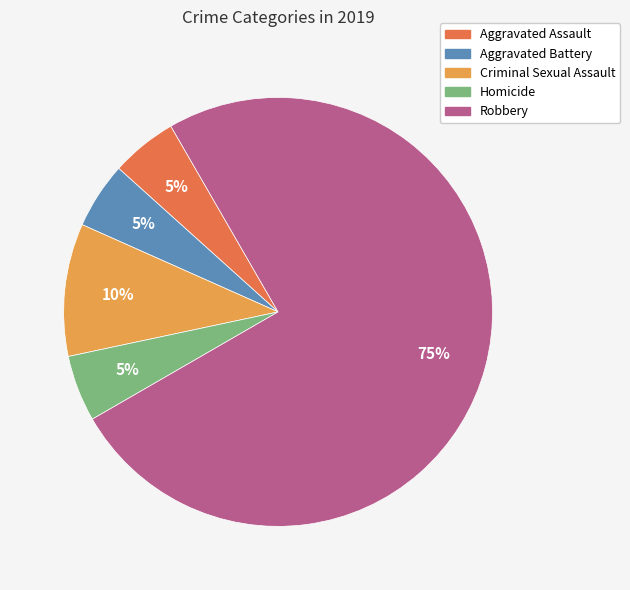

Is there a majority slice in this chart?

Yes